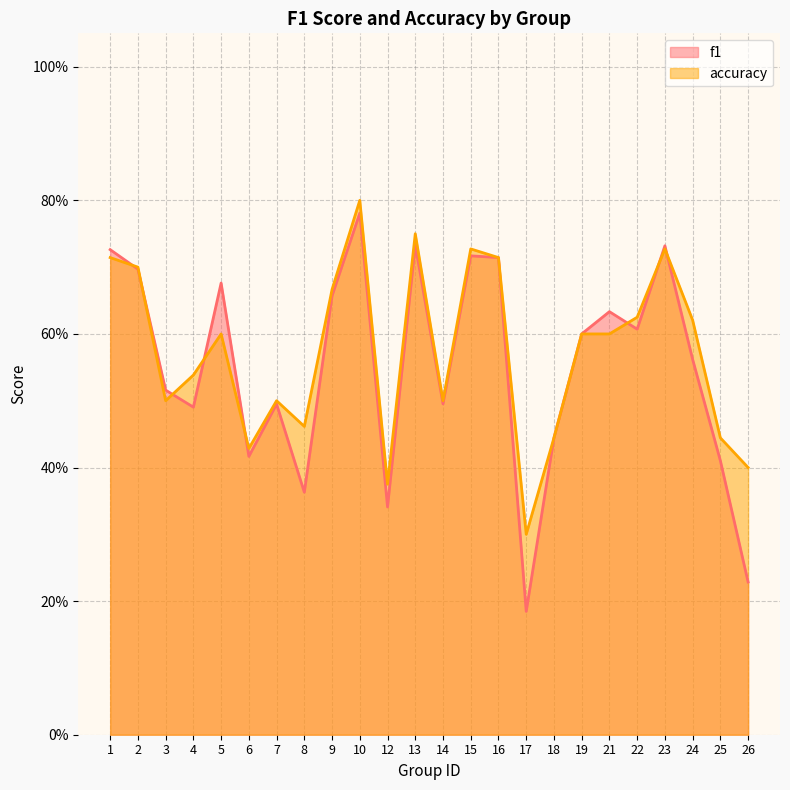

How many lines are shown in the chart?

2